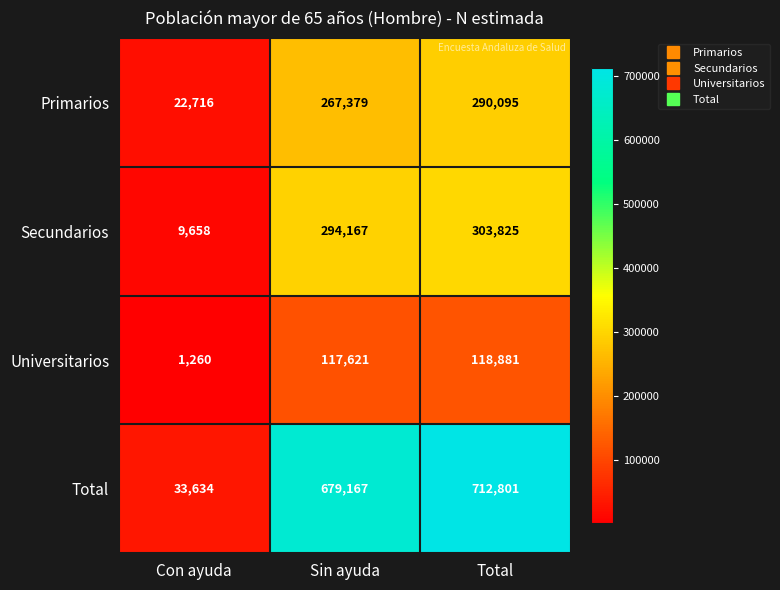

What is the smallest value displayed?

1260